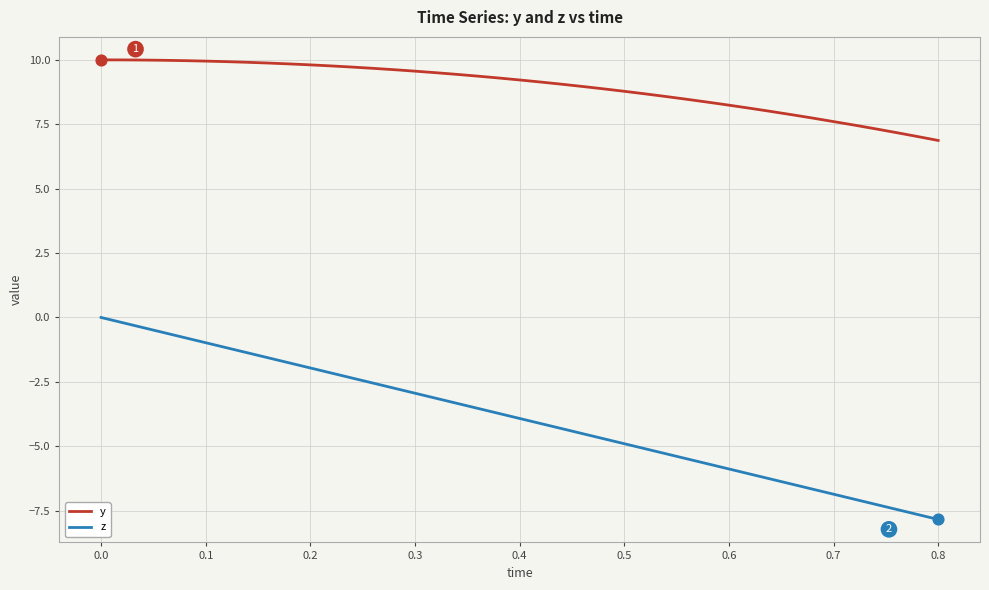

Which series has the widest spread of values?

z